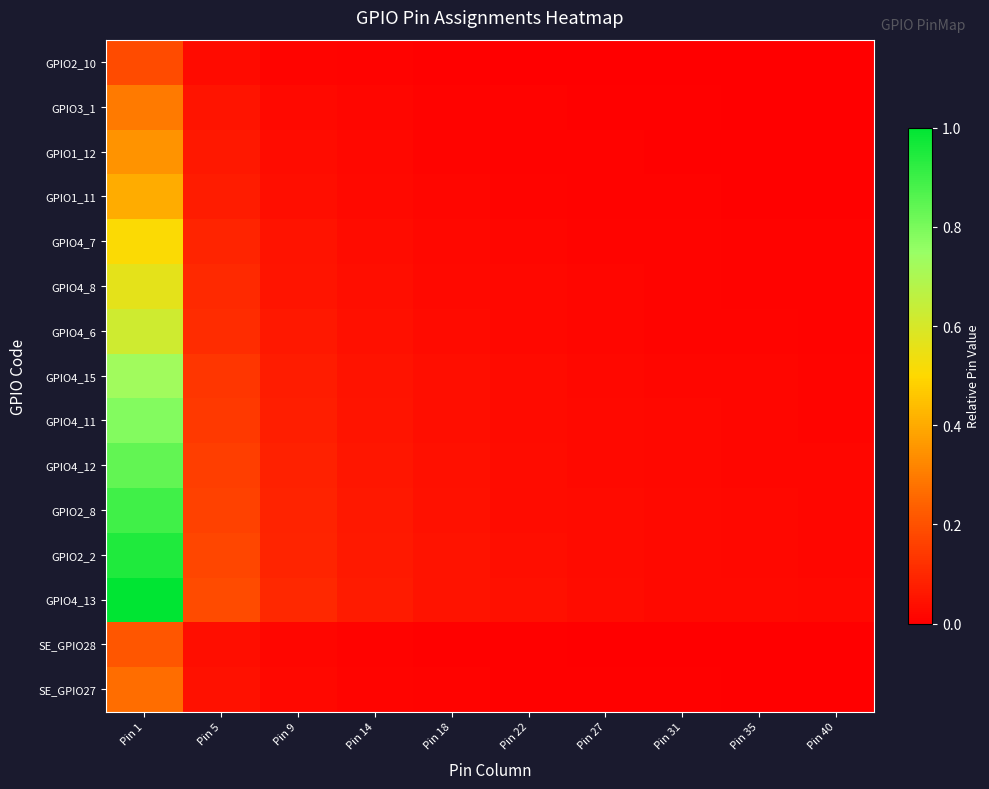

What is the greatest value displayed?

1.0